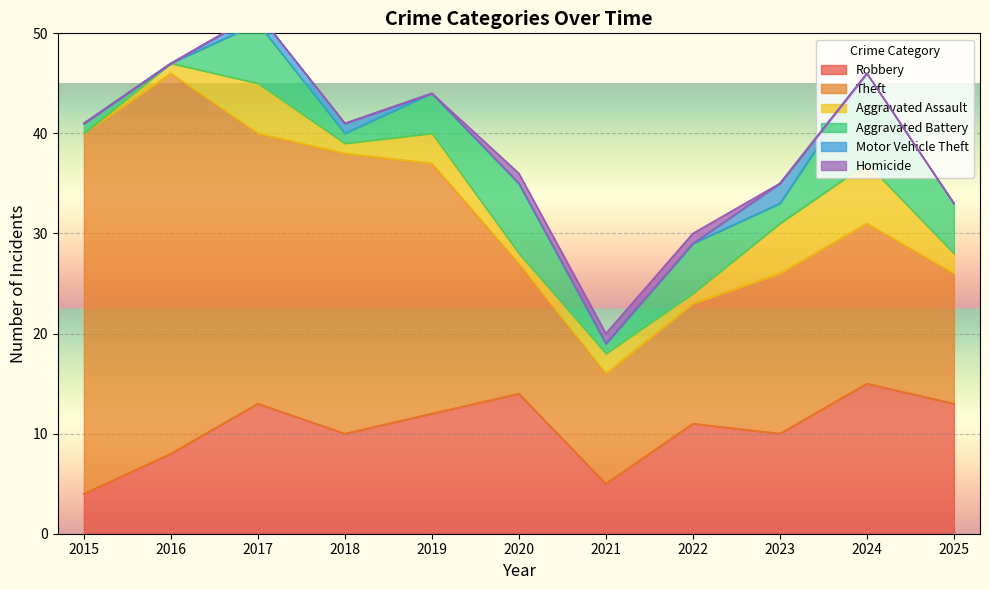

True or false: Homicide and Robbery intersect in this chart.

False